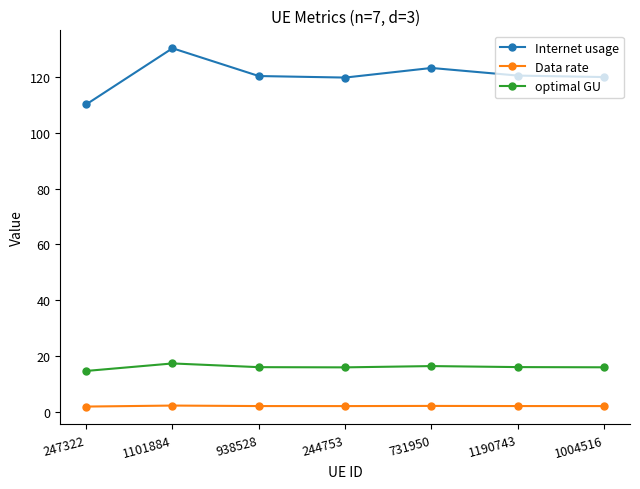

What is the maximum value shown in the chart?

130.2